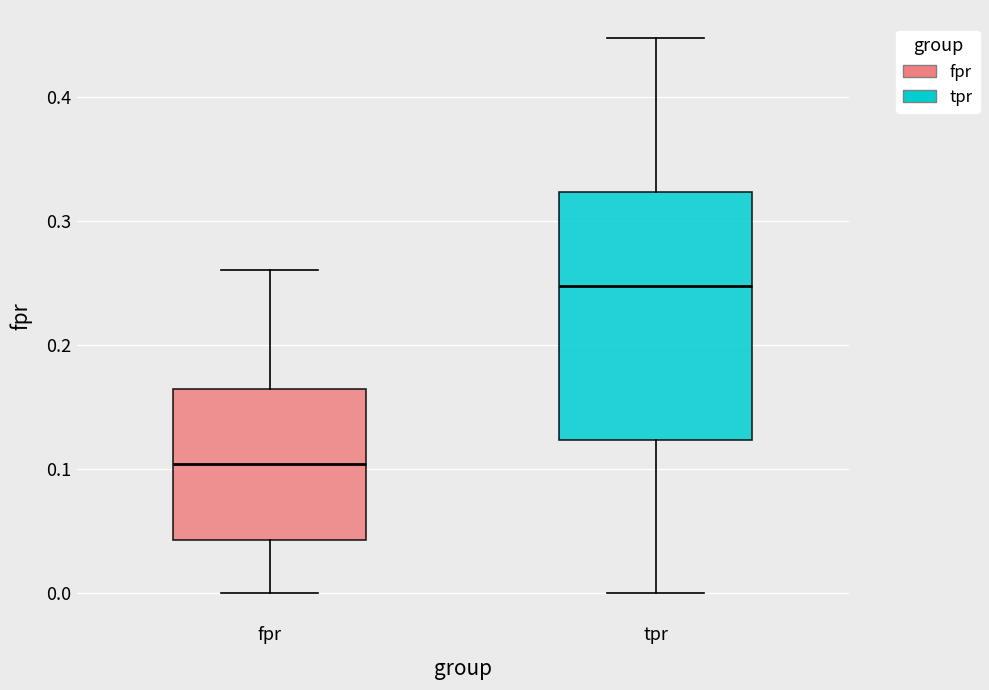

Reading left to right, transcribe this box plot: for each box, give where its median line is, the range the box spans, and where its two whiskers end, as read against the y-axis. The values are not printed on the chart, so give them approximately, as read against the axis.

fpr: median 0.10, box 0.04 to 0.17, whiskers 0.00 to 0.26
tpr: median 0.25, box 0.12 to 0.32, whiskers 0.00 to 0.45